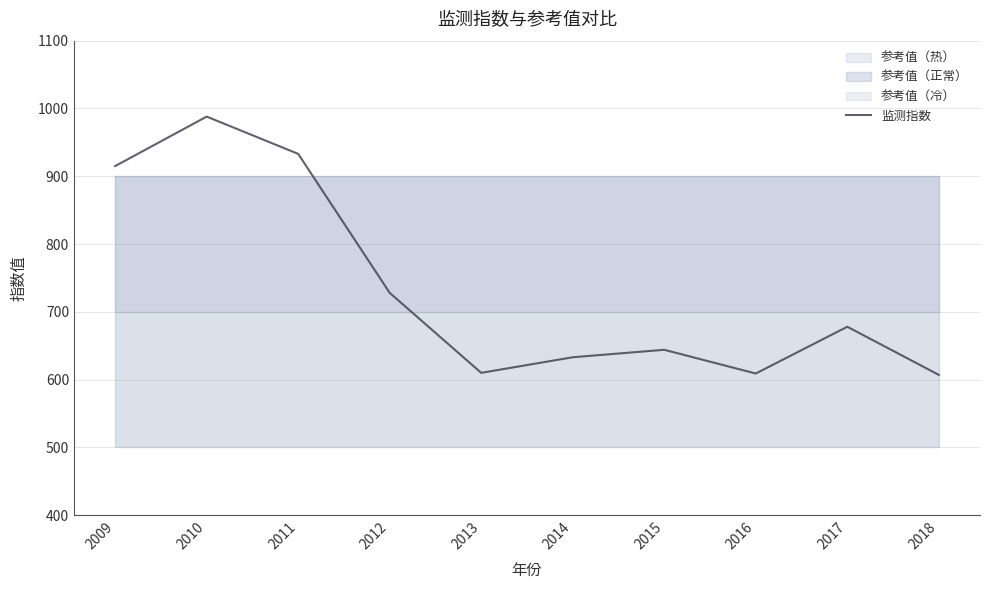

At which category does the chart reach its minimum across all series?

2018